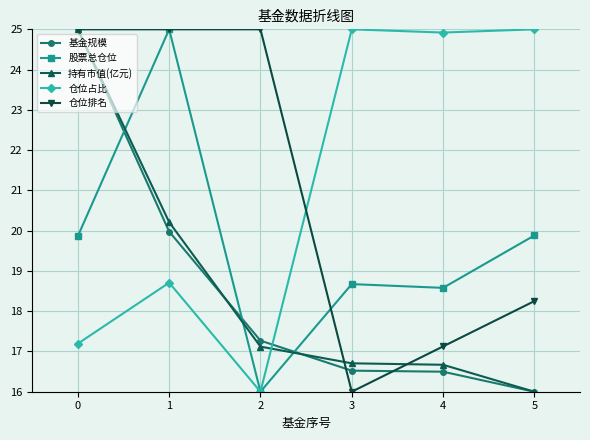

True or false: 股票总仓位 and 持有市值(亿元) intersect in this chart.

True